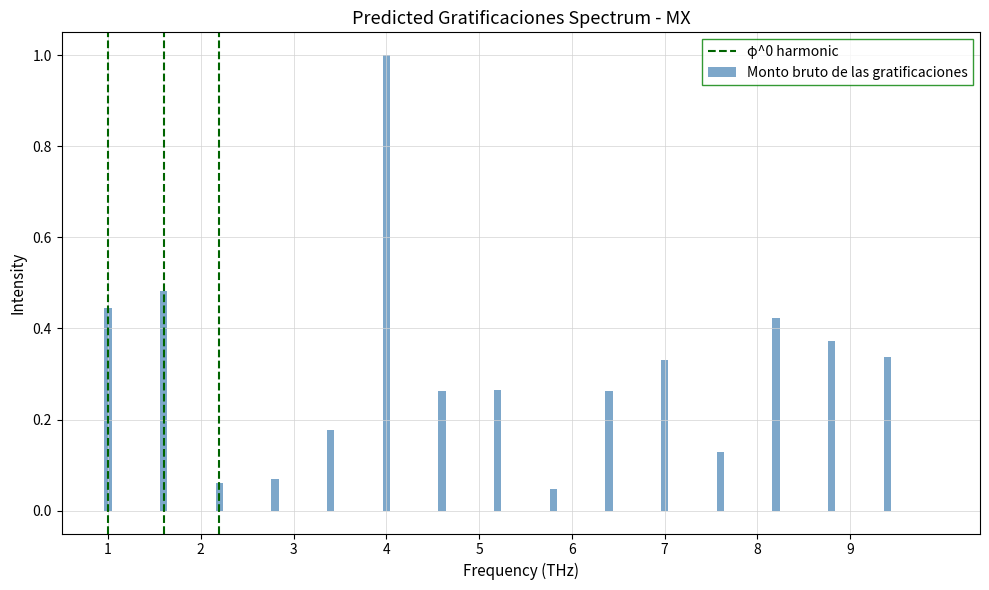

What is the difference between the maximum and minimum values?

1.0